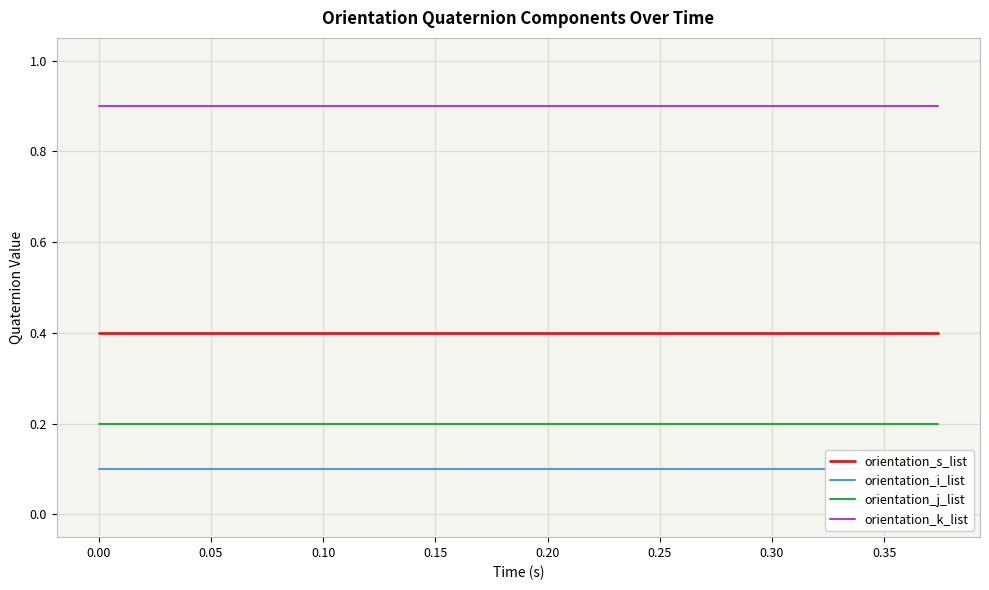

True or false: orientation_j_list and orientation_k_list cross at least once.

False